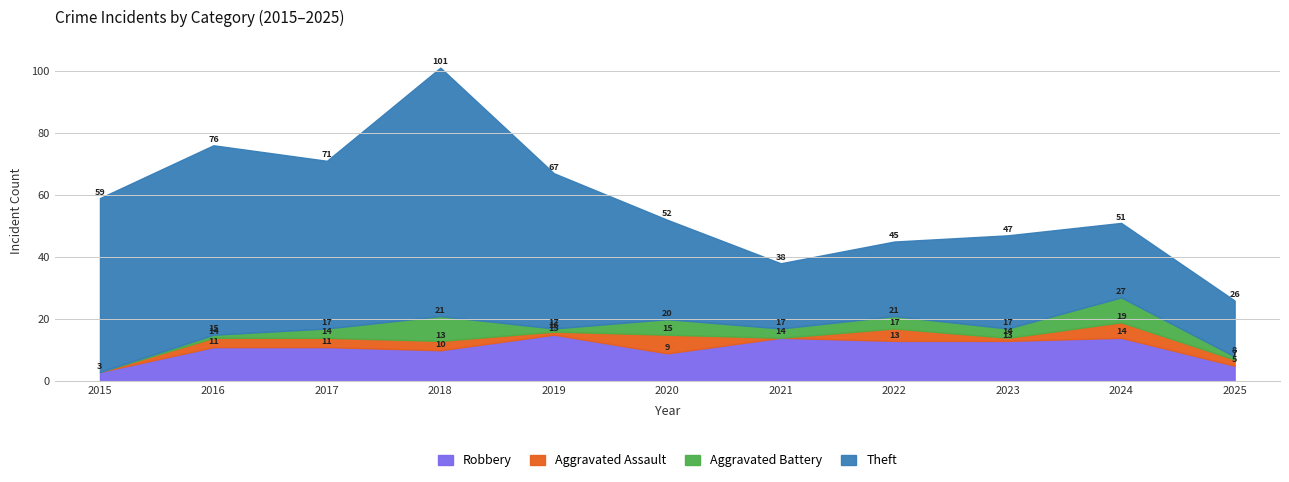

At which category does Aggravated Assault reach its first local valley?

2019